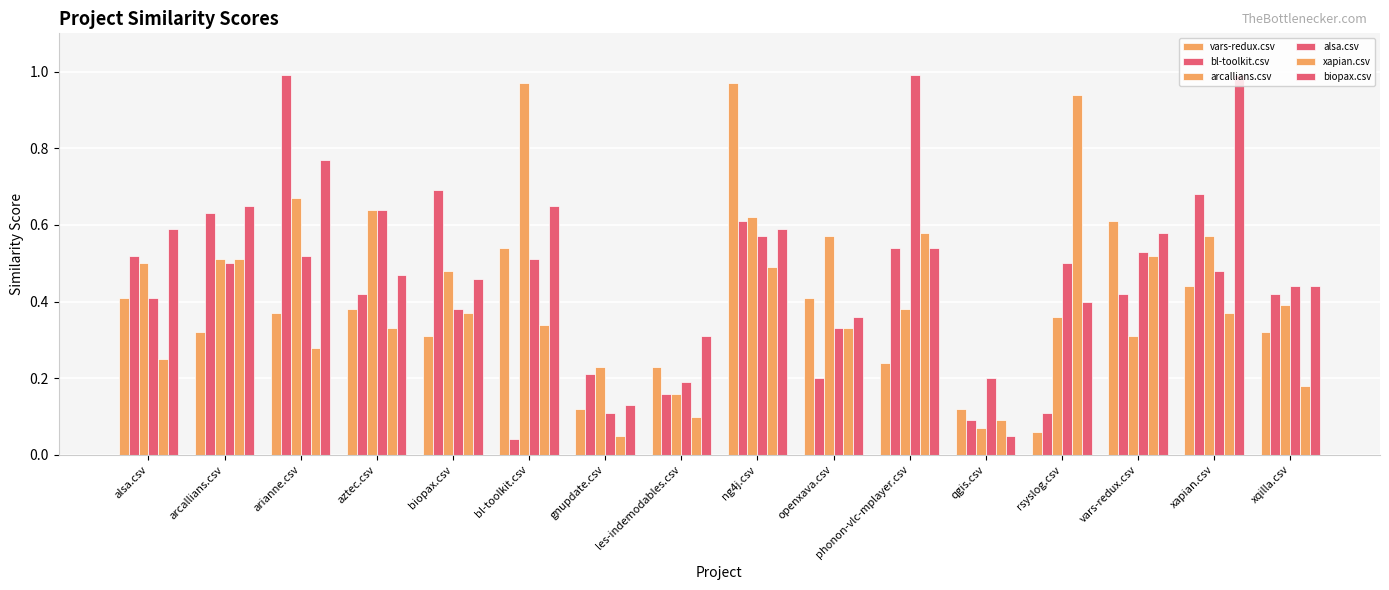

Rank the categories by arcallians.csv value from lowest to highest.

qgis.csv, les-indemodables.csv, gnupdate.csv, vars-redux.csv, rsyslog.csv, phonon-vlc-mplayer.csv, xqilla.csv, biopax.csv, alsa.csv, arcallians.csv, openxava.csv, xapian.csv, ng4j.csv, aztec.csv, arianne.csv, bl-toolkit.csv